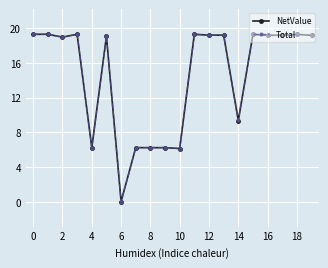

At how many categories does at least one series exceed 2?

19